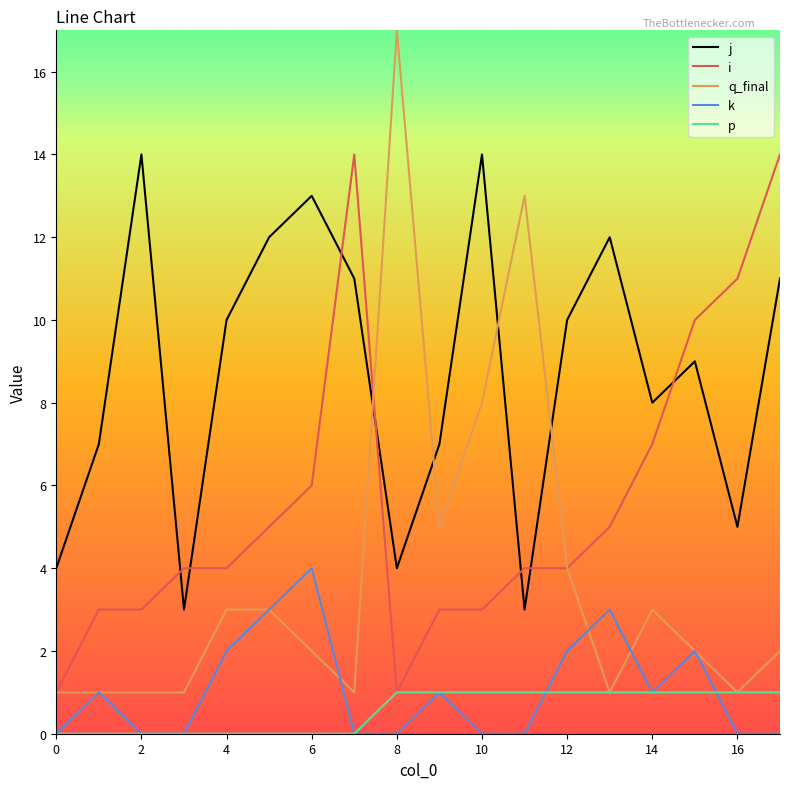

What is the average value of the i series?

6